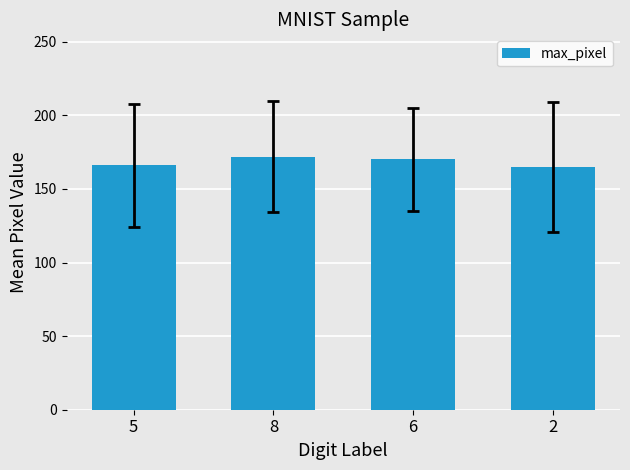

The value at 6 is 170. True or false?

True